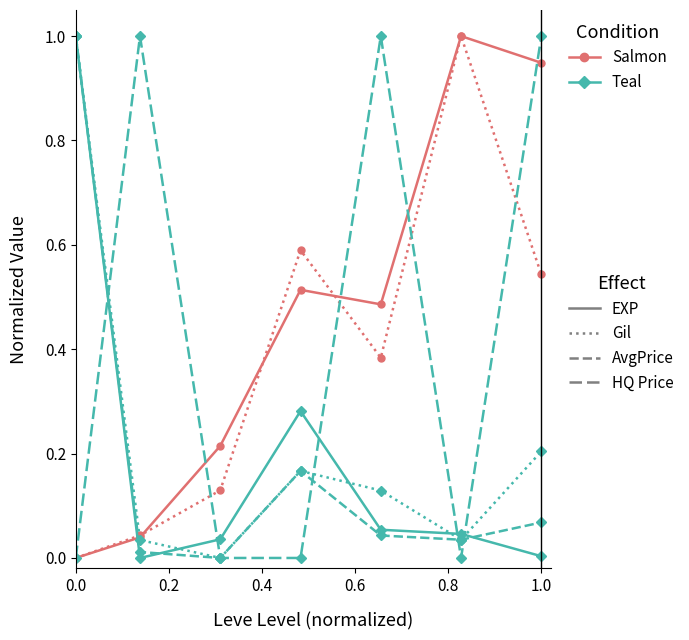

Count the number of categories in the chart.

7